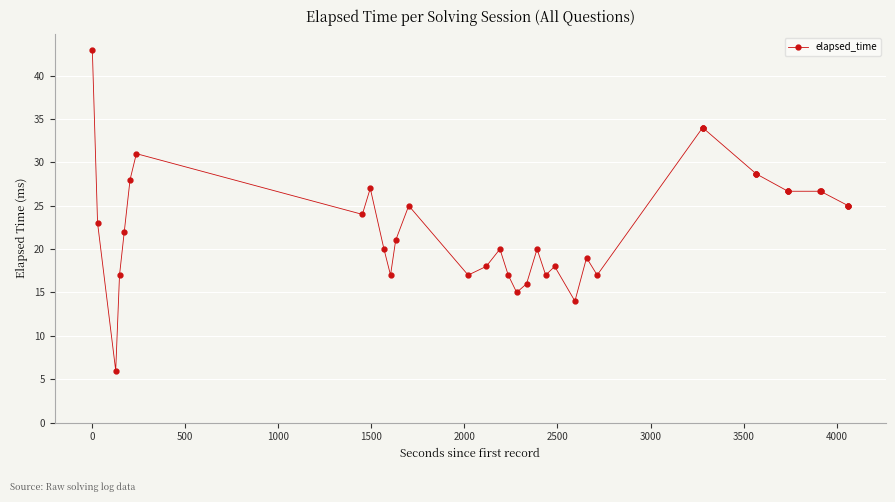

What is the difference between the maximum and minimum values?

37.0